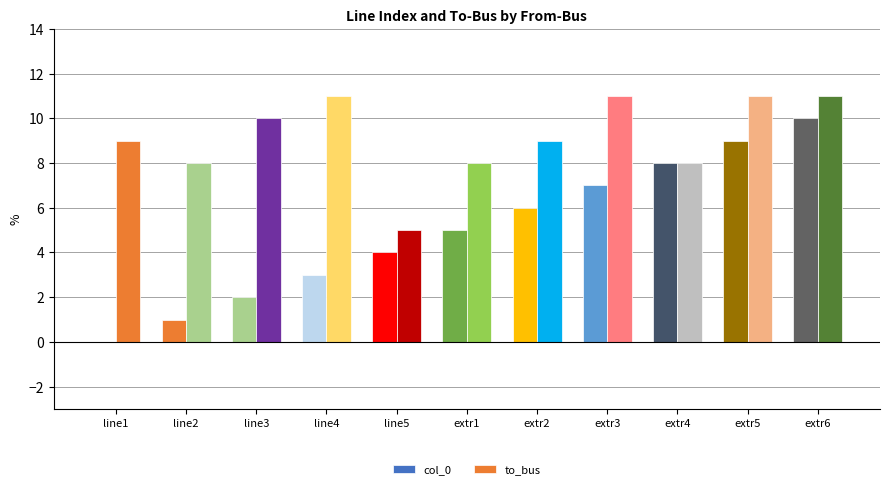

Are the bars grouped side by side (vs. stacked)?

Yes